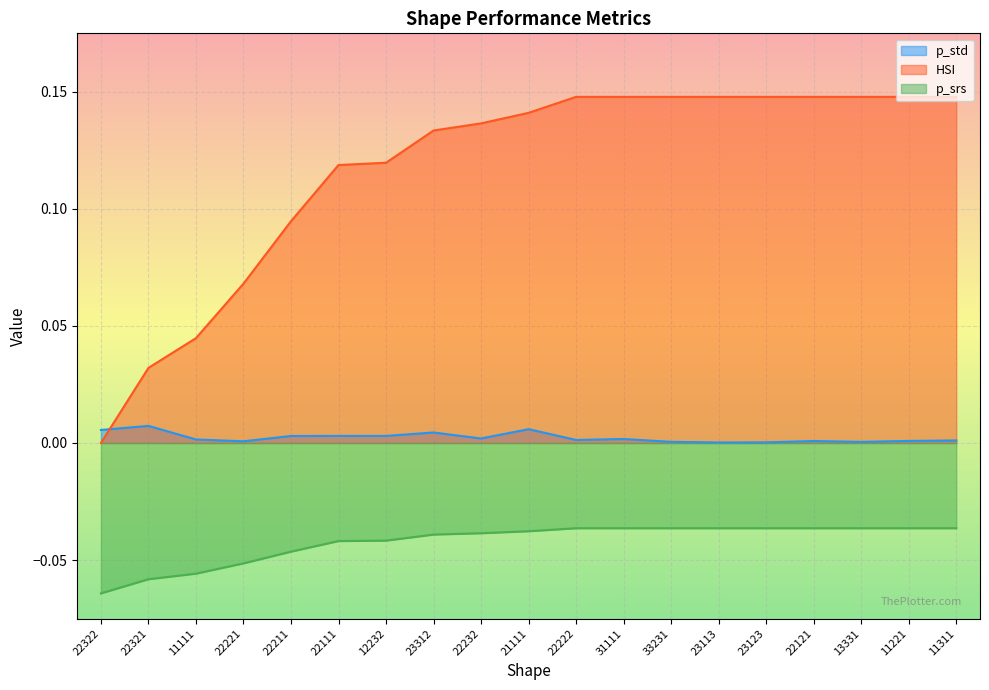

Where is p_srs nearest to the value 0?

22121